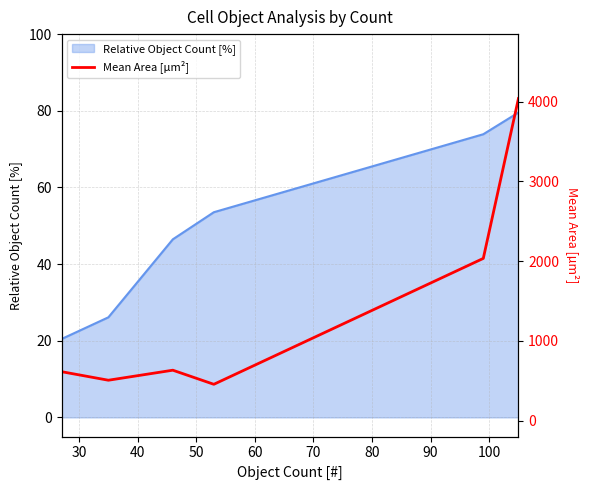

What is the lowest value of the Relative Object Count [%] series?

20.5